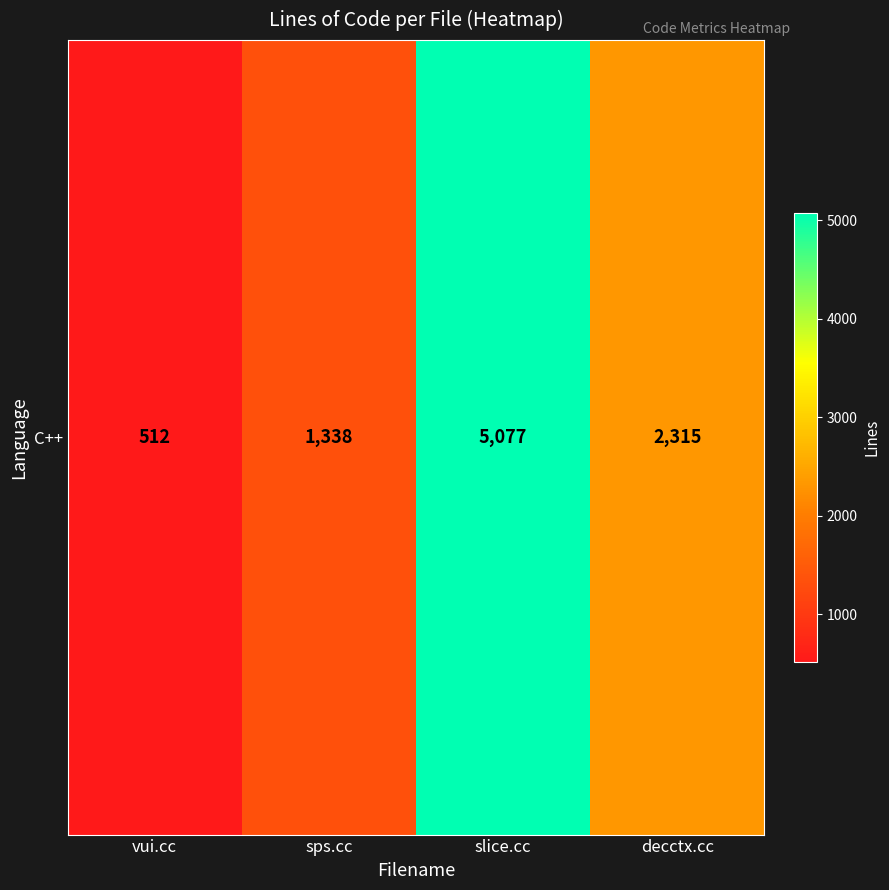

What value does the data have at vui.cc, to the nearest 50?

500